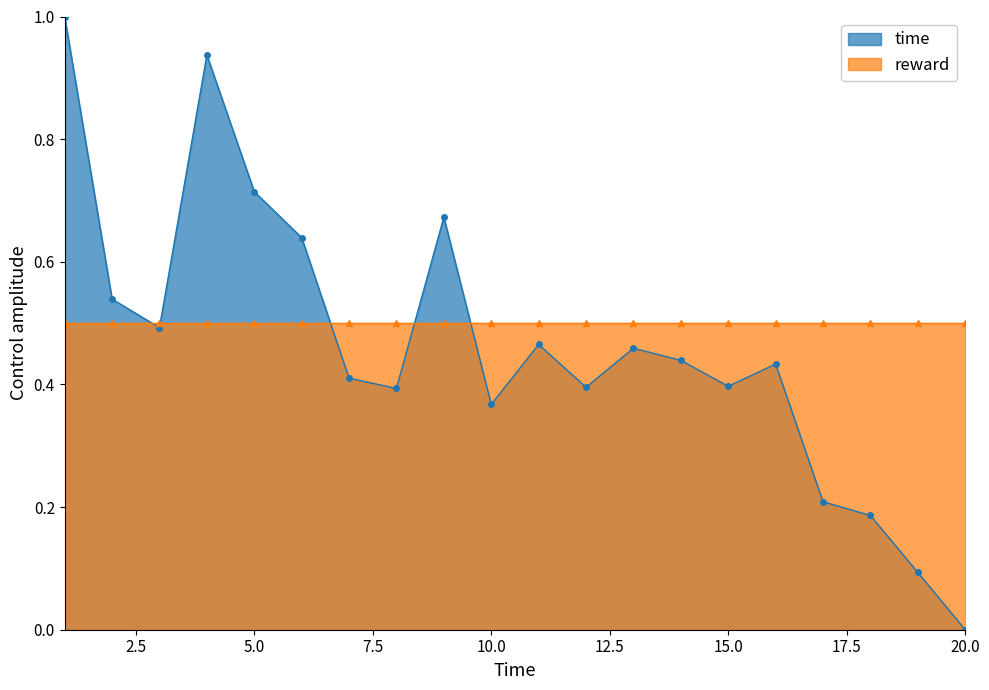

True or false: time and reward cross at least once.

True